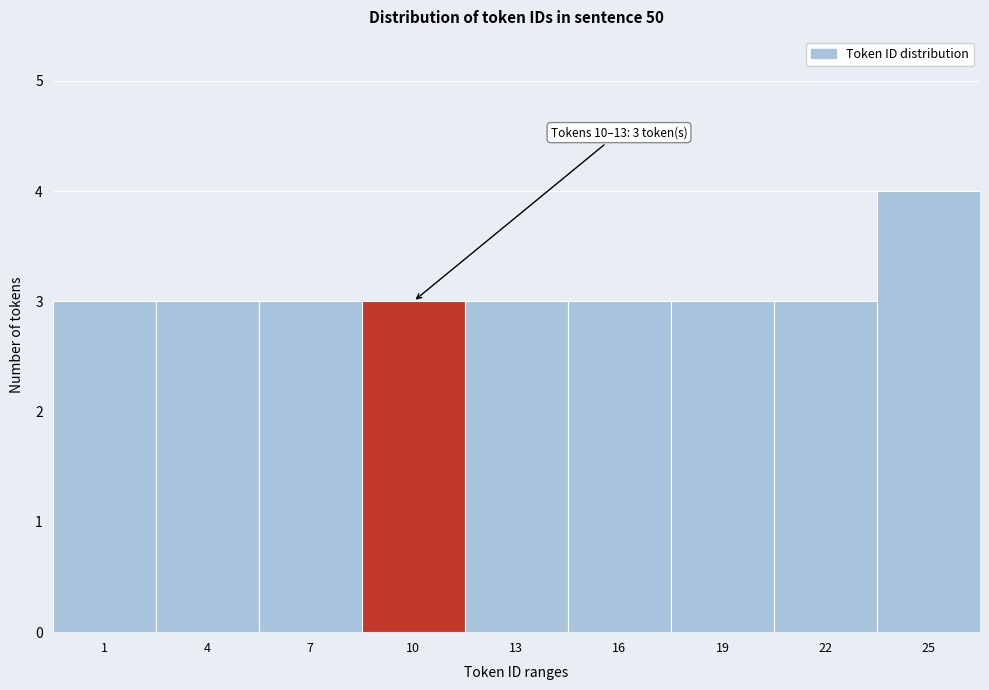

Reading left to right, extract all data points from this chart.

3	3	3	3	3	3	3	3	4